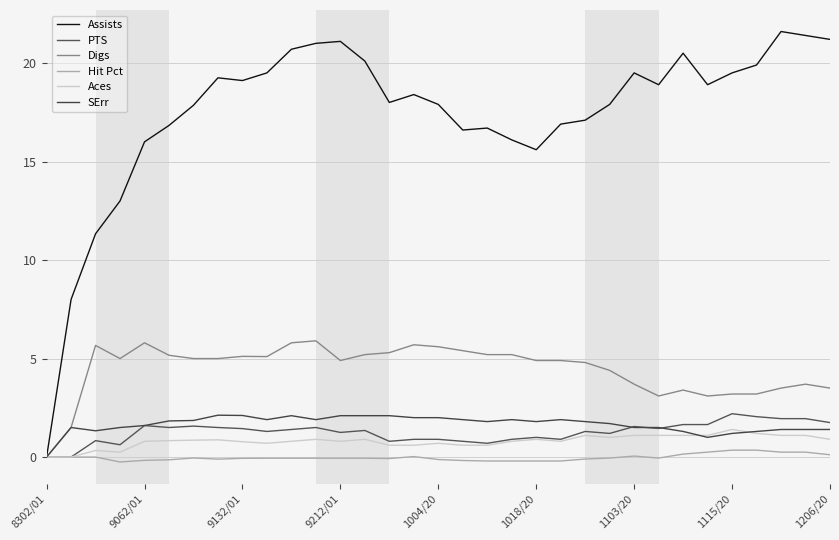

Is this an area chart (filled region under the line)?

No